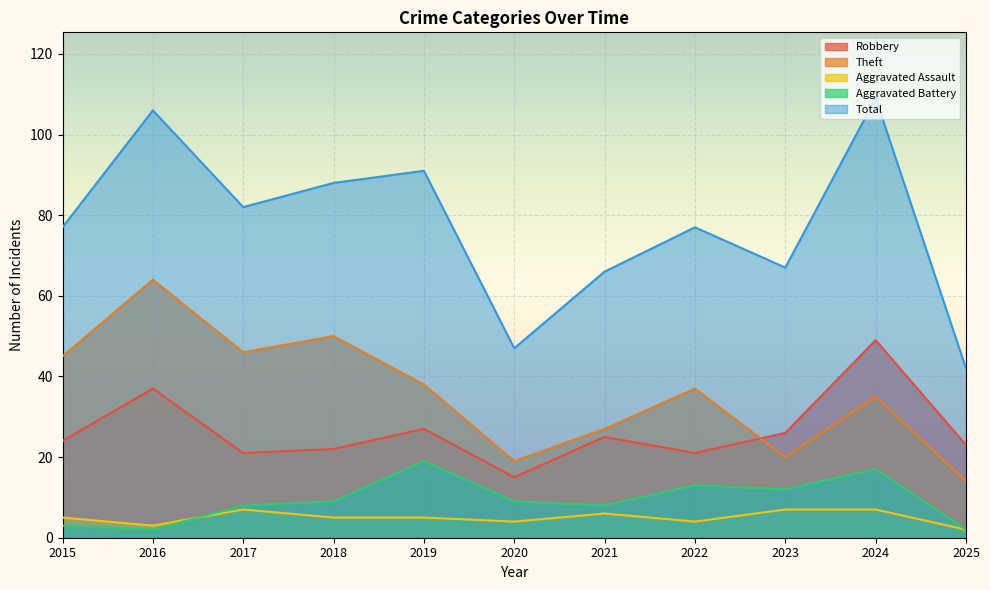

Where is the first local maximum for Aggravated Battery?

2019